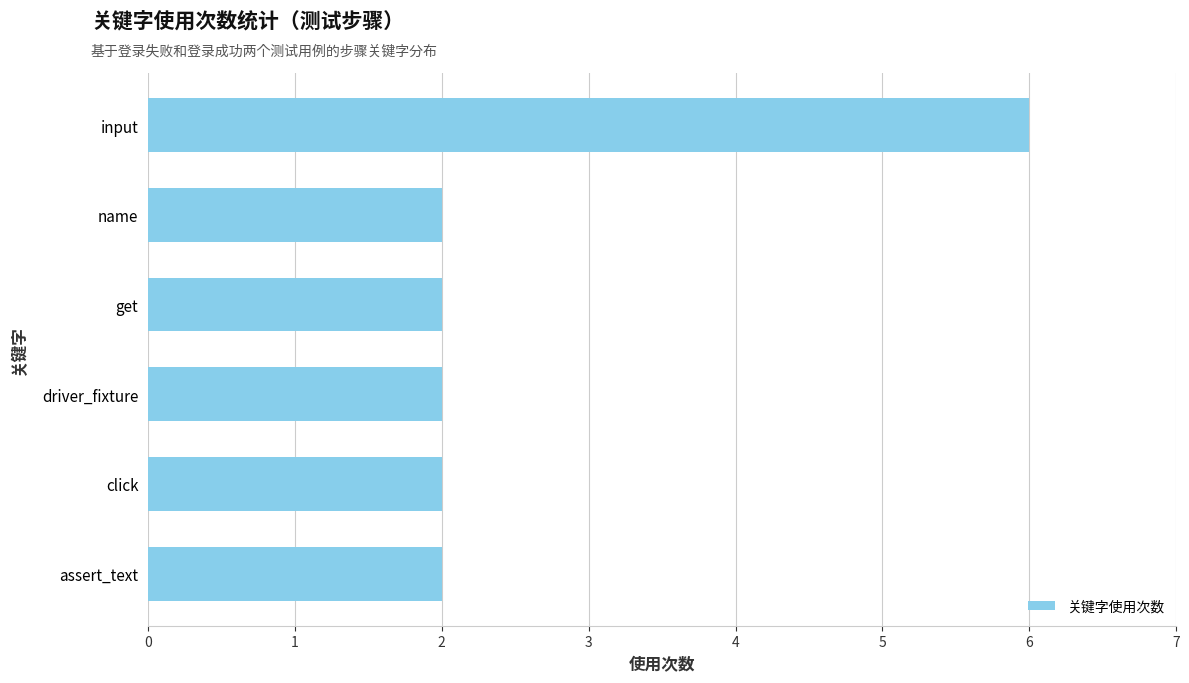

Is it true that the value at input is 6?

True